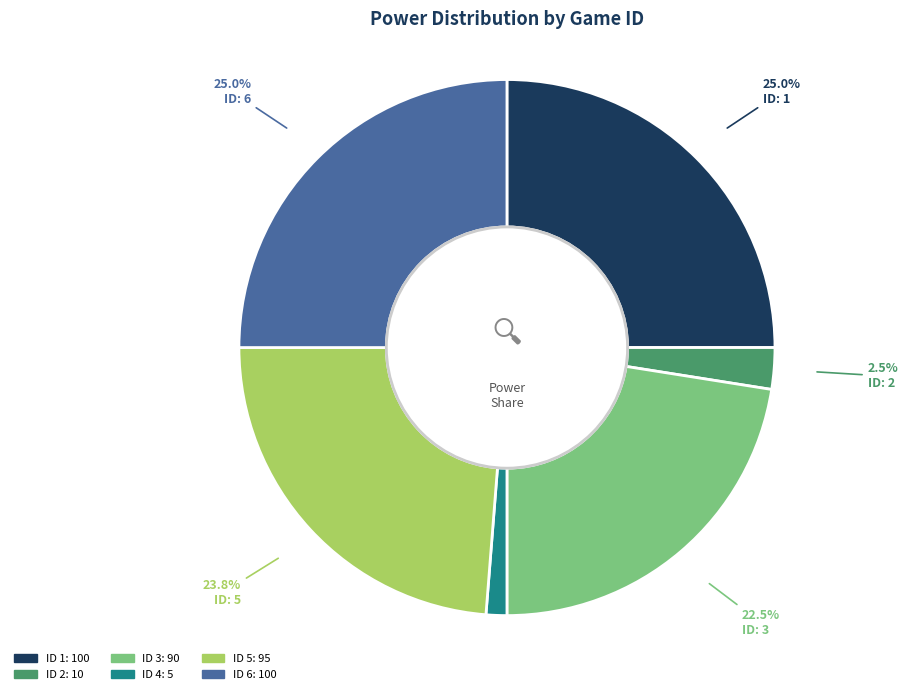

Is there any slice that represents more than half of the pie?

No